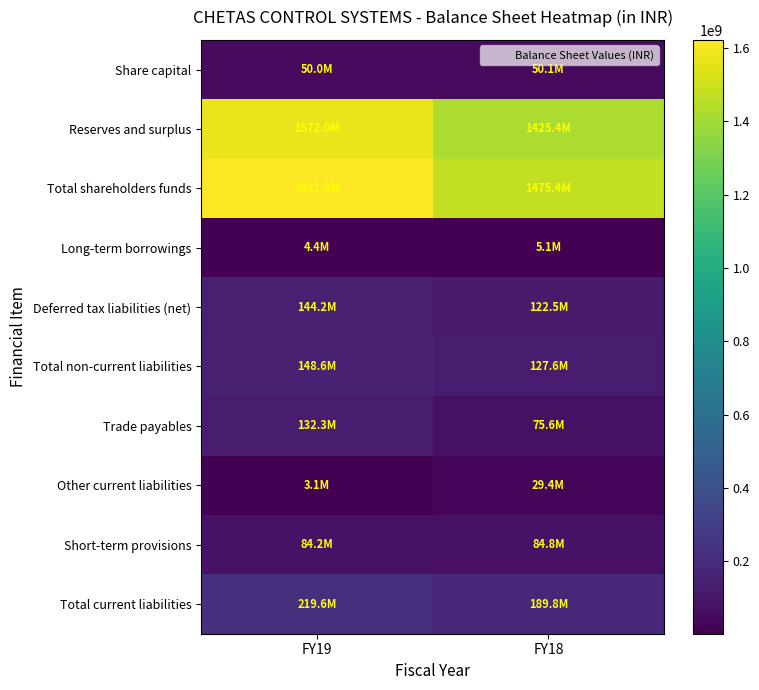

Count the number of data series in this chart.

10